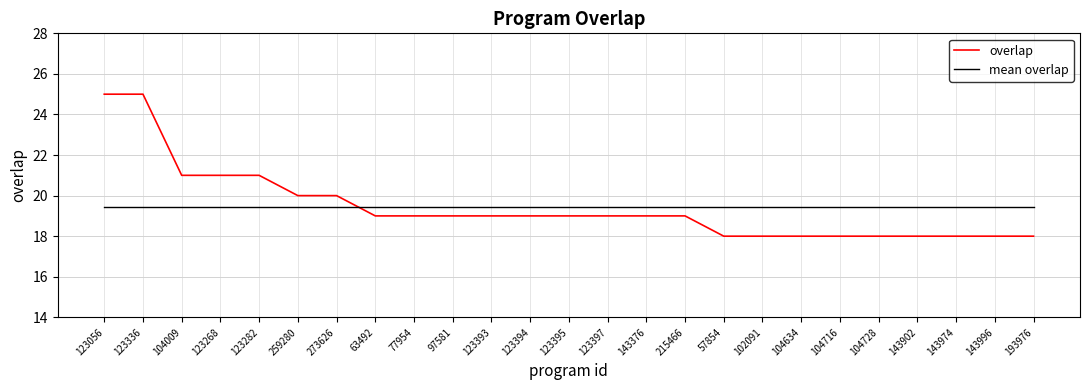

Is it true that overlap equals 8.0 at 215466?

False